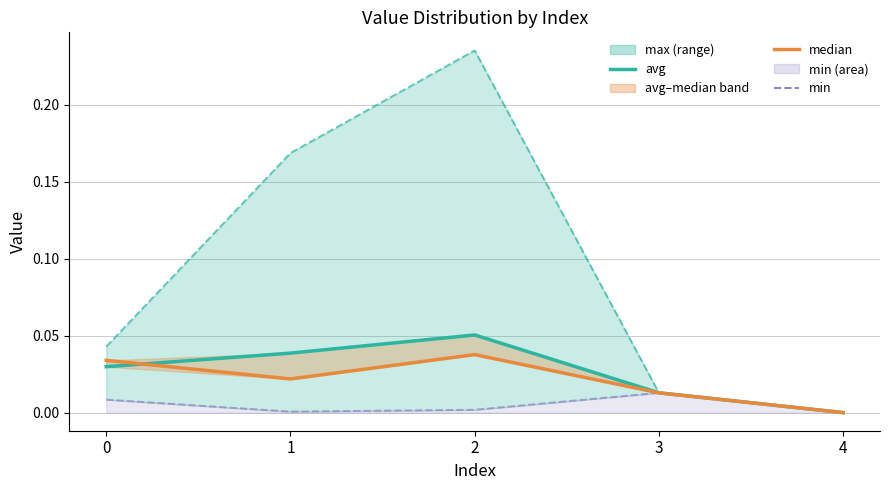

Reading left to right, list all the values displayed in this chart.

avg line: 0=0.0	1=0.0	2=0.1	3=0.0	4=0.0
median: 0=0.0	1=0.0	2=0.0	3=0.0	4=0.0
max line: 0=0.0	1=0.2	2=0.2	3=0.0	4=0.0
min: 0=0.0	1=0.0	2=0.0	3=0.0	4=0.0